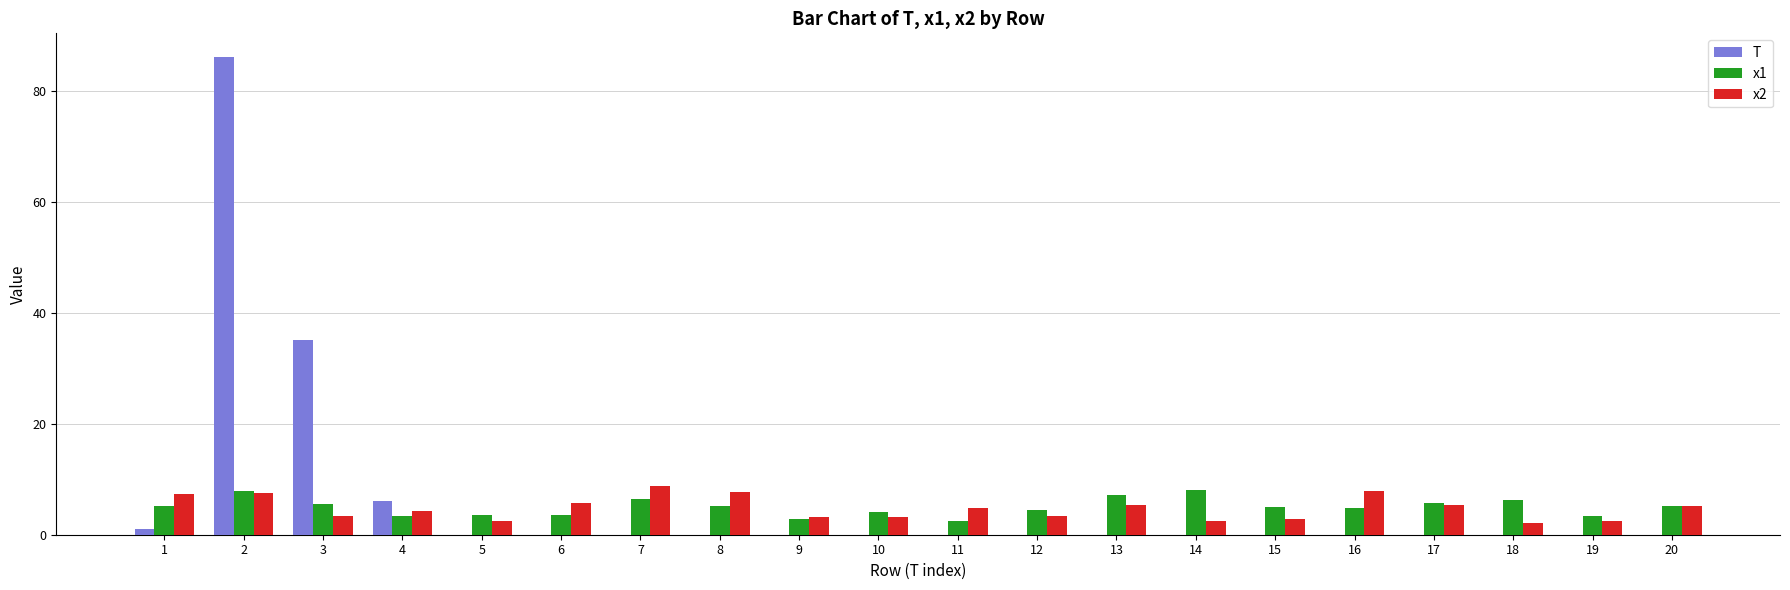

How many categories are shown in the chart?

20